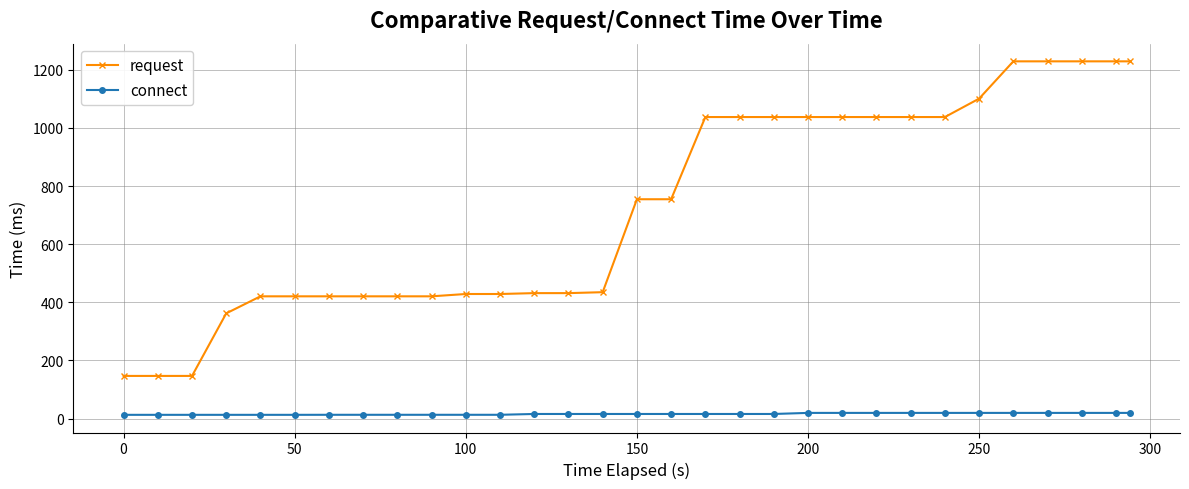

True or false: request and connect intersect in this chart.

False